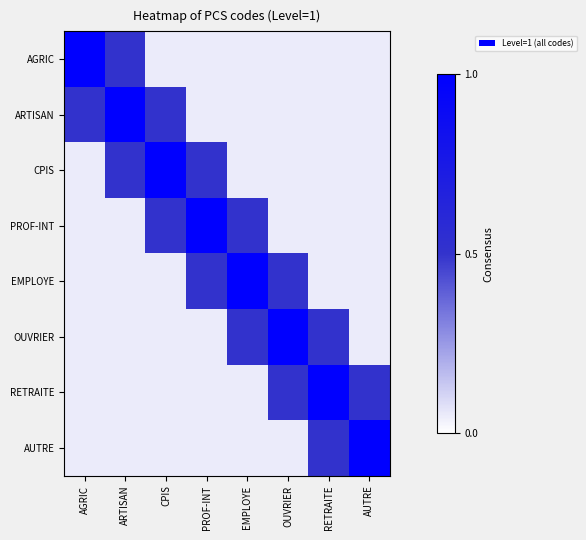

How many categories are shown in the chart?

8